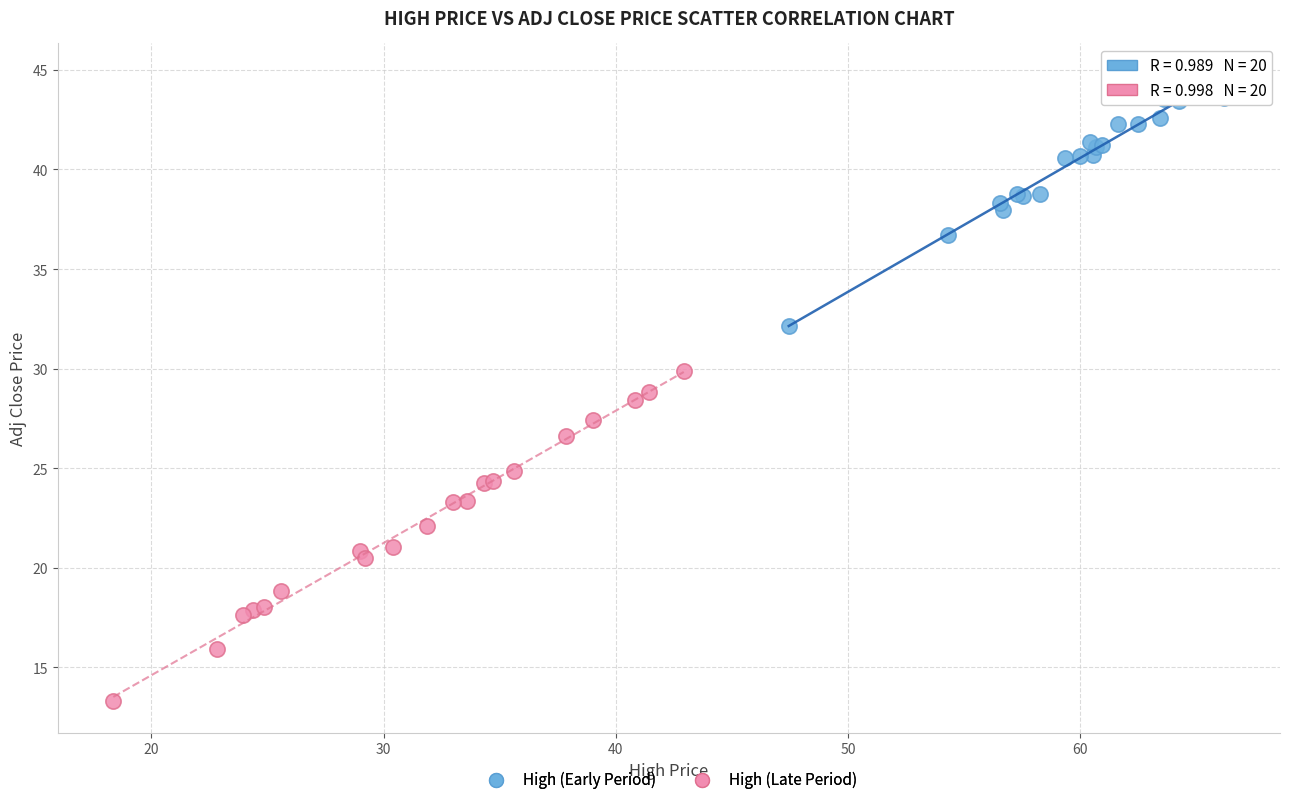

Which series has the widest spread of Y values?

High (Late Period)